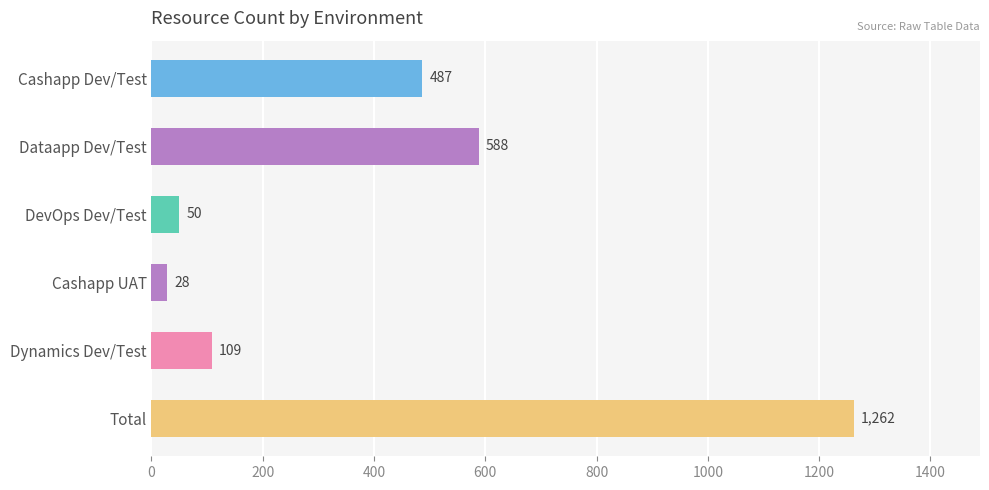

Count the number of categories in the chart.

6